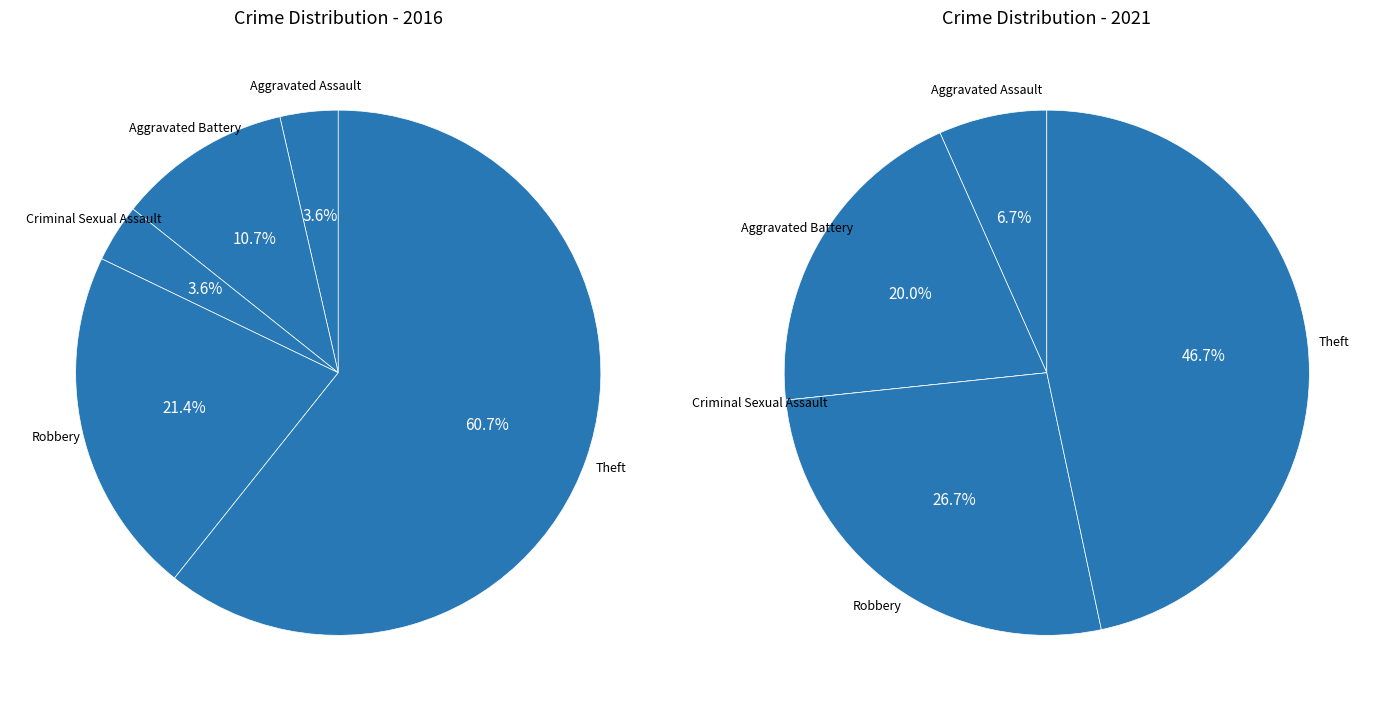

To the nearest percent, what is the combined percentage of Aggravated Battery and Aggravated Assault?

27%